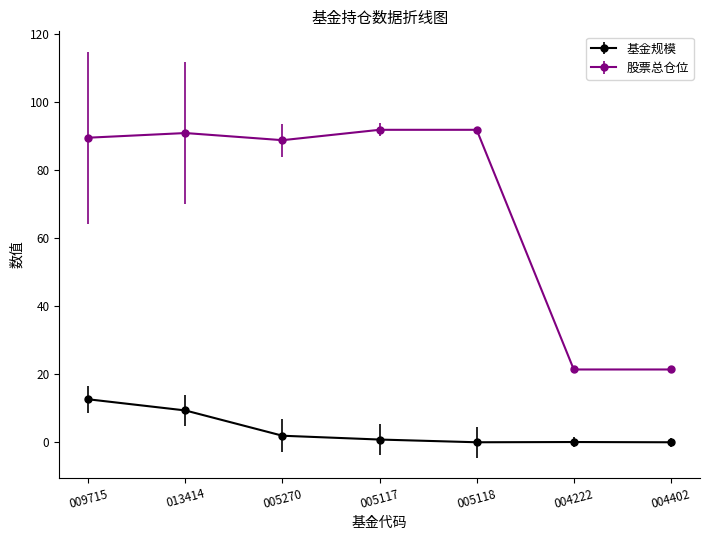

Which series has the largest range (max minus min)?

股票总仓位